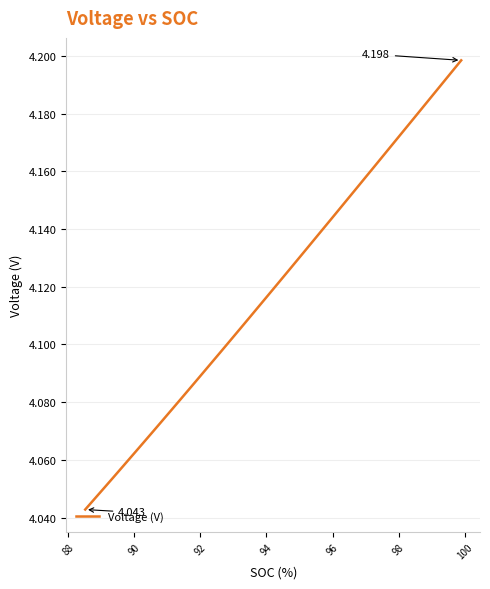

What is the average value?

4.1